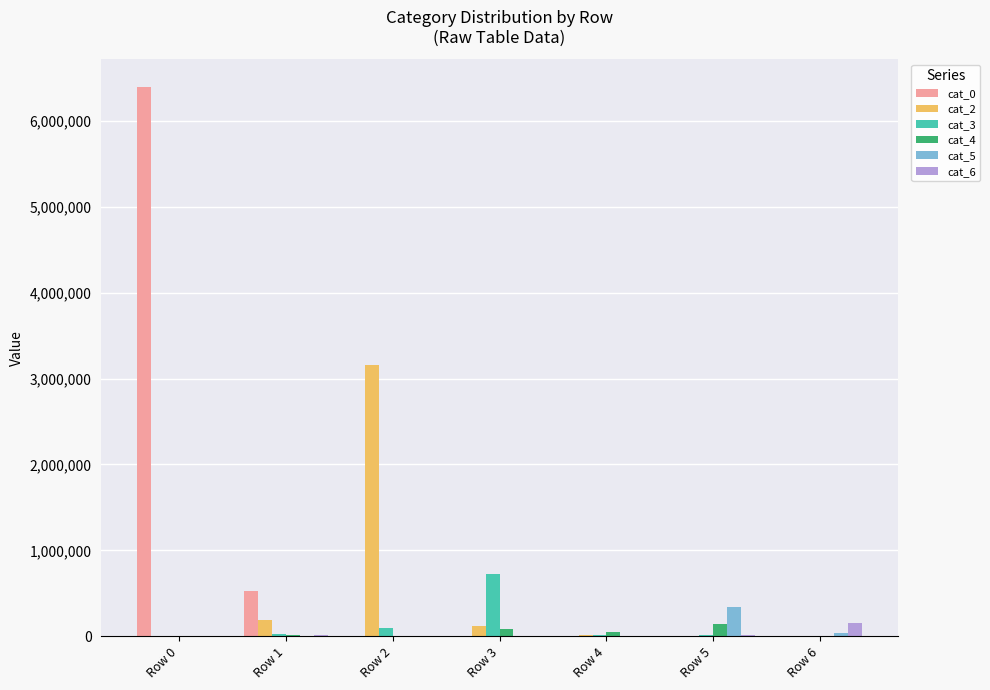

At which label is cat_2 closest to 1579269?

Row 1